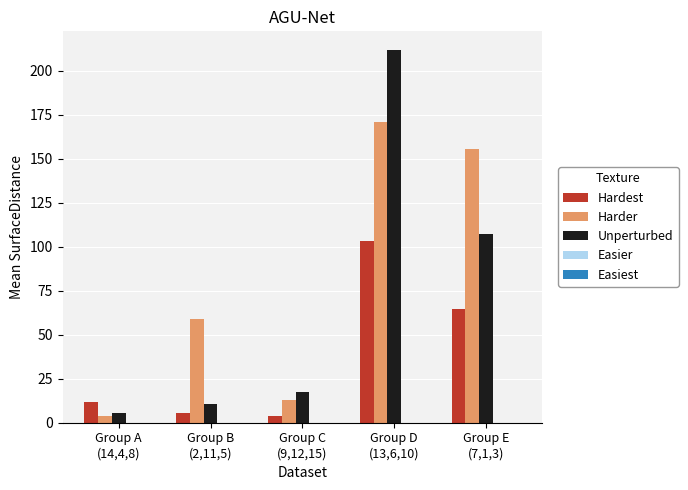

Which series has the largest range (max minus min)?

Unperturbed